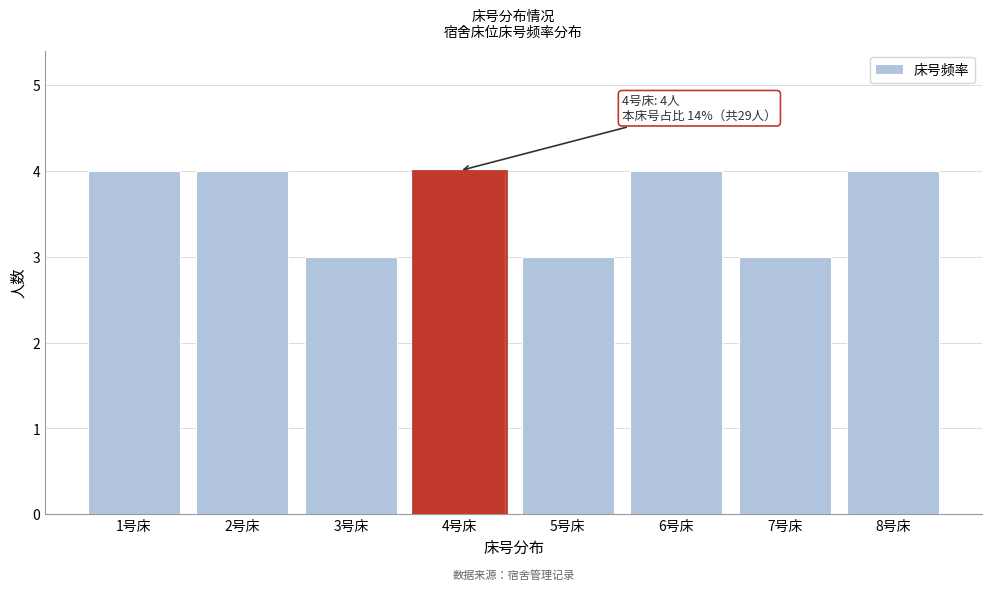

Reading right to left, extract all data points from this chart.

8号床=4	7号床=3	6号床=4	5号床=3	4号床=4	3号床=3	2号床=4	1号床=4